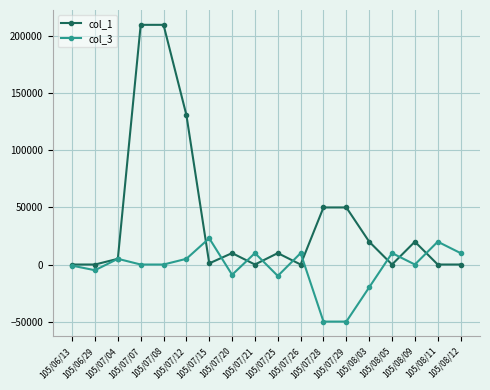

At 105/07/21, list the series in order from largest to smallest.

col_3, col_1